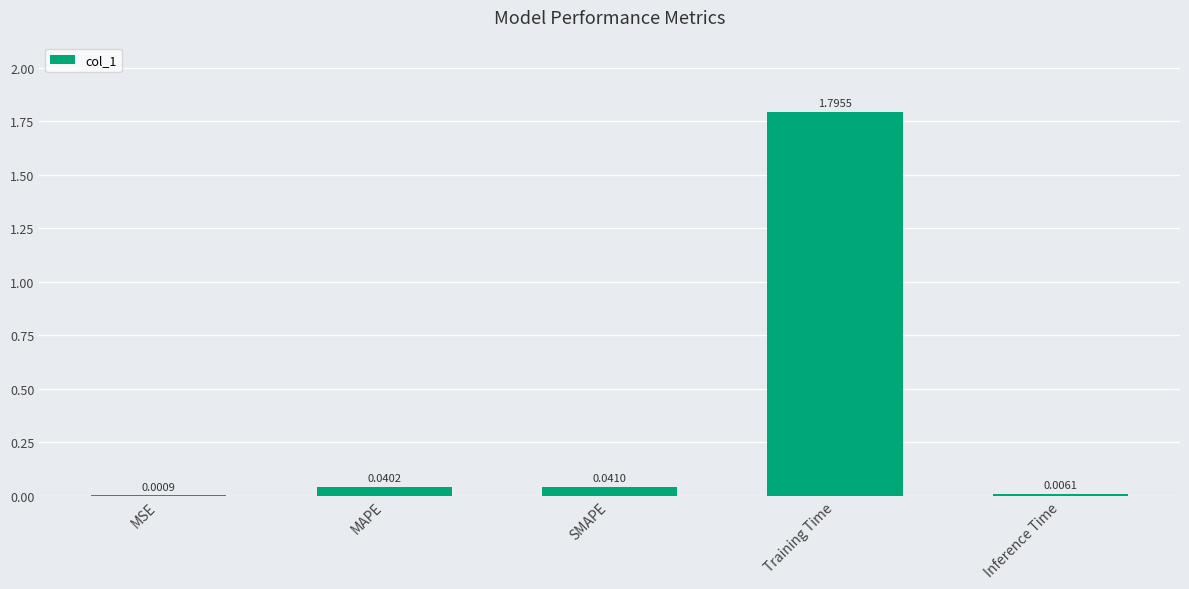

Where is the data nearest to the value 0?

MSE